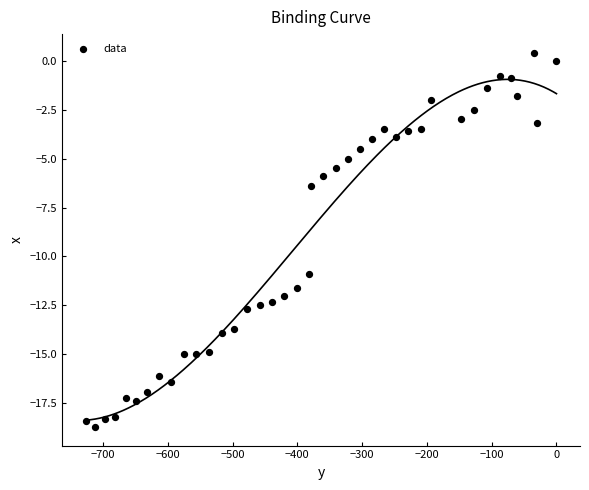

What Y value in the scatter plot is closest to -9?

-10.9